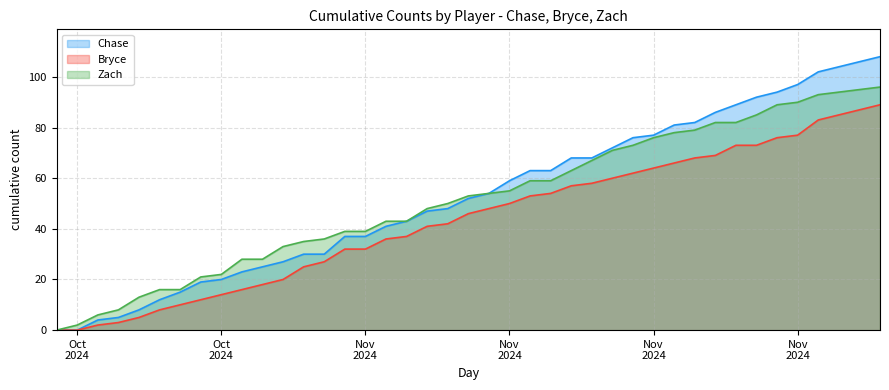

What value does the Zach series have at 2024-11-16?

67